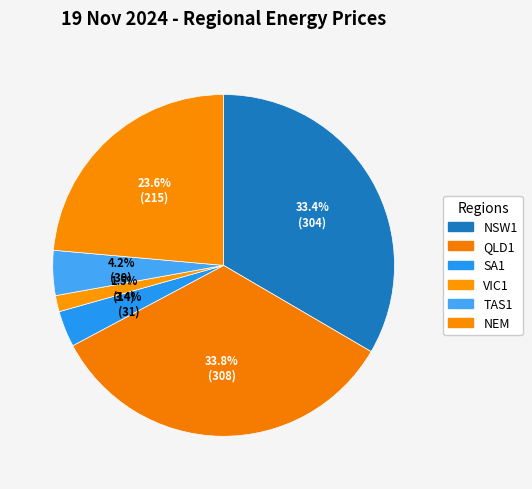

Does any single category account for the majority?

No